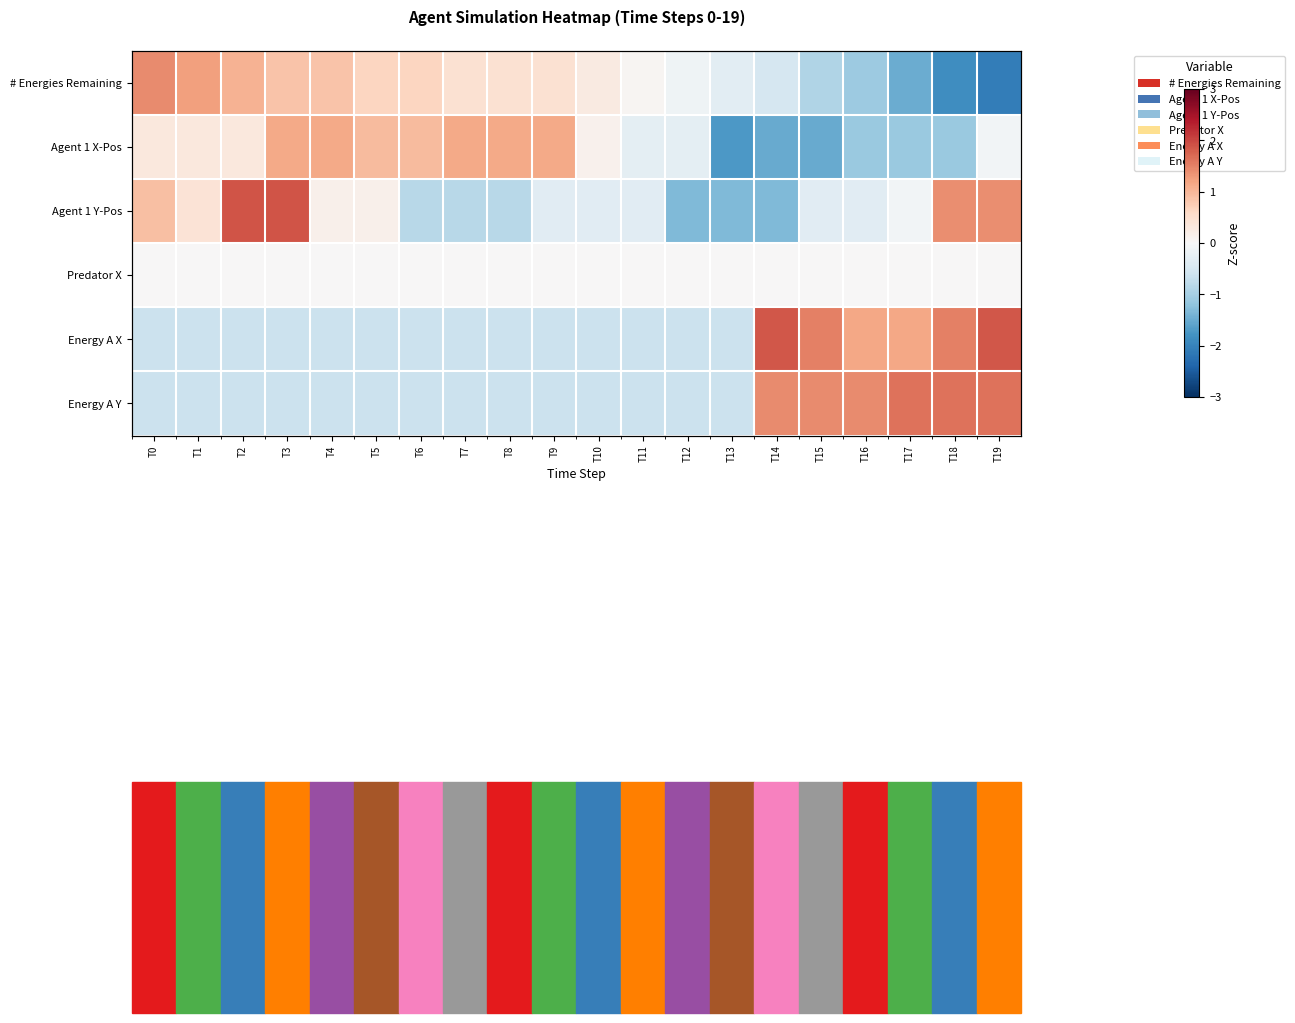

What is the difference between the maximum and second lowest values in the Energy A Y series?

2.3